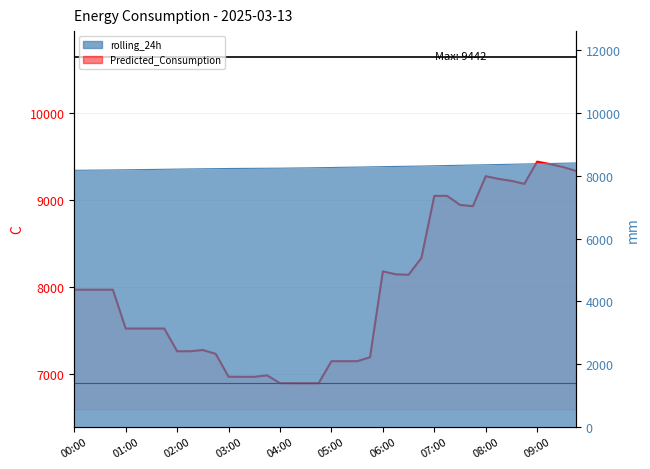

True or false: the data has more than 1 interior local peaks.

True